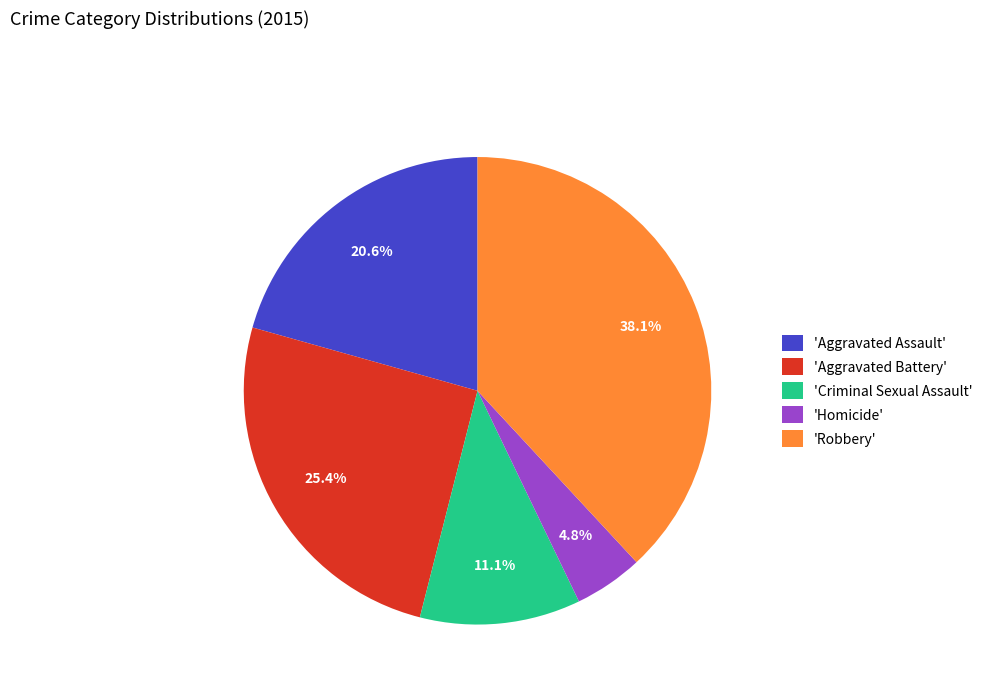

Count the number of slices in the pie.

5